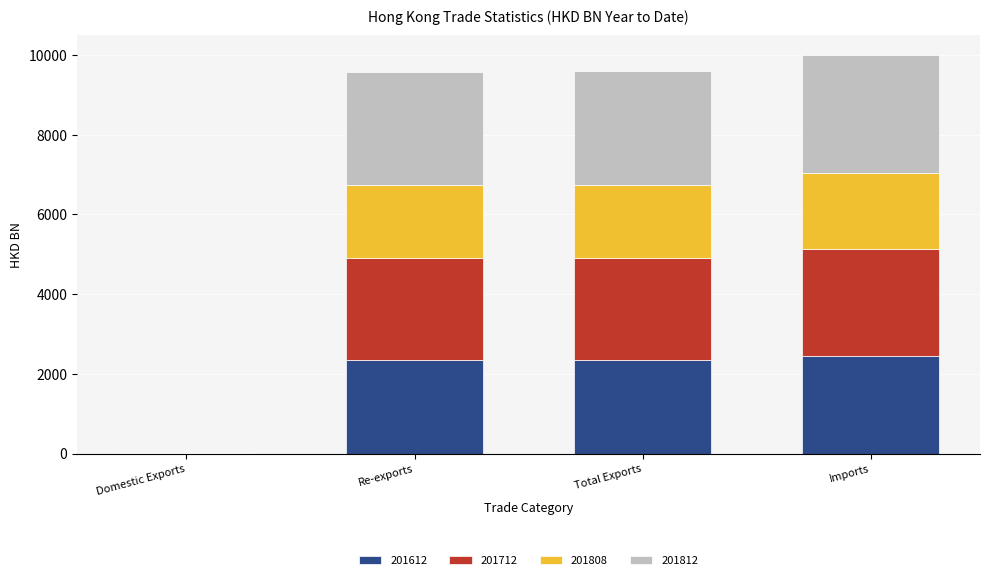

What is the highest value of the 201612 series?

2436.3